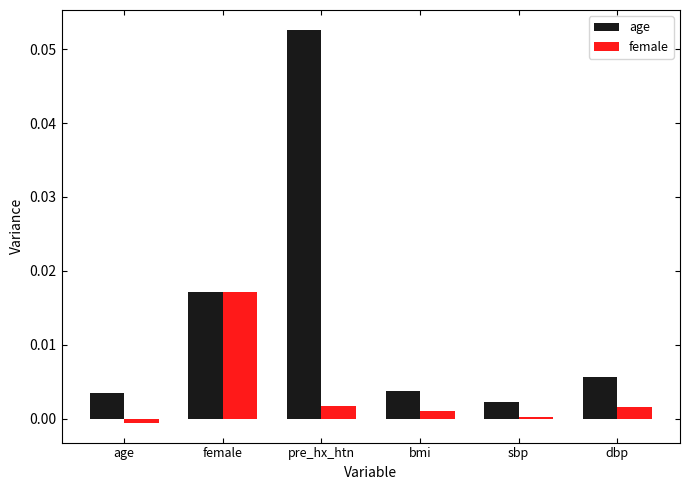

Is the value of age at age greater than the value of female at pre_hx_htn?

Yes